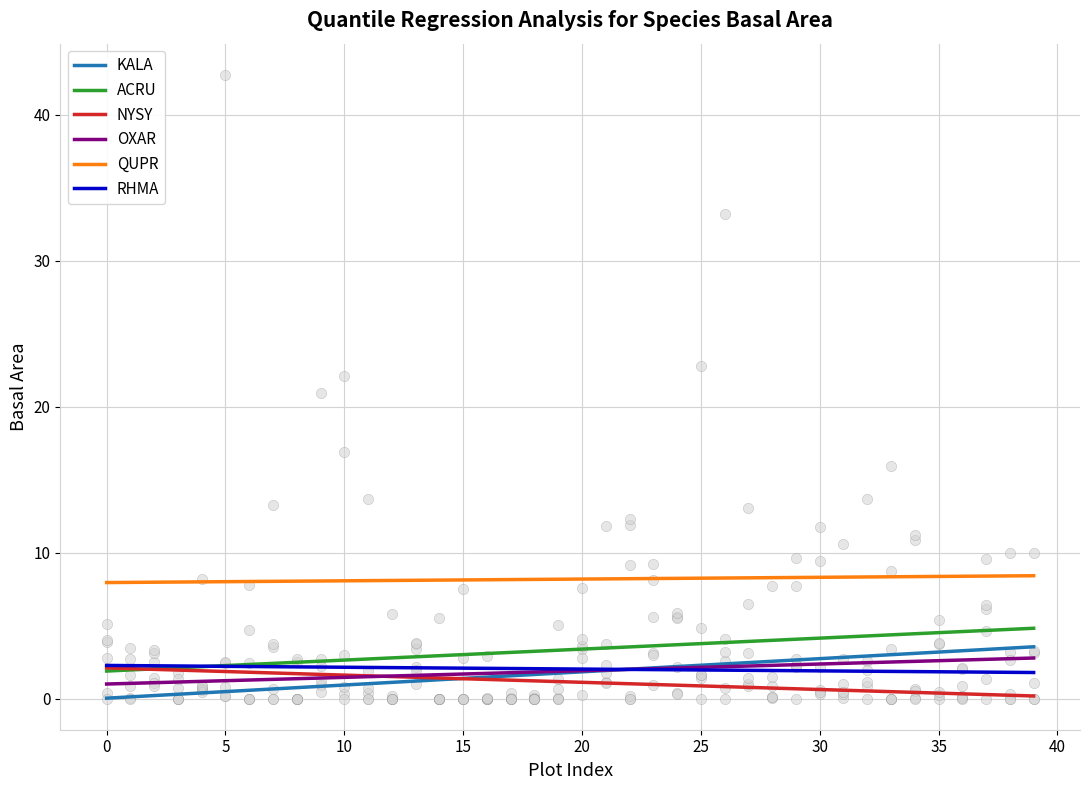

Which series reaches the maximum Y coordinate?

QUPR